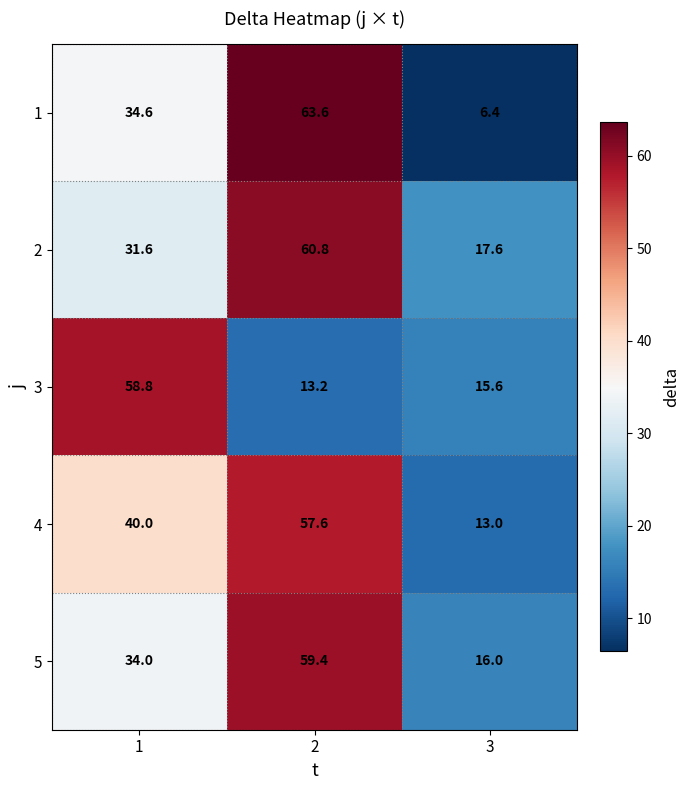

What value does the 1 series have at 2?

63.6